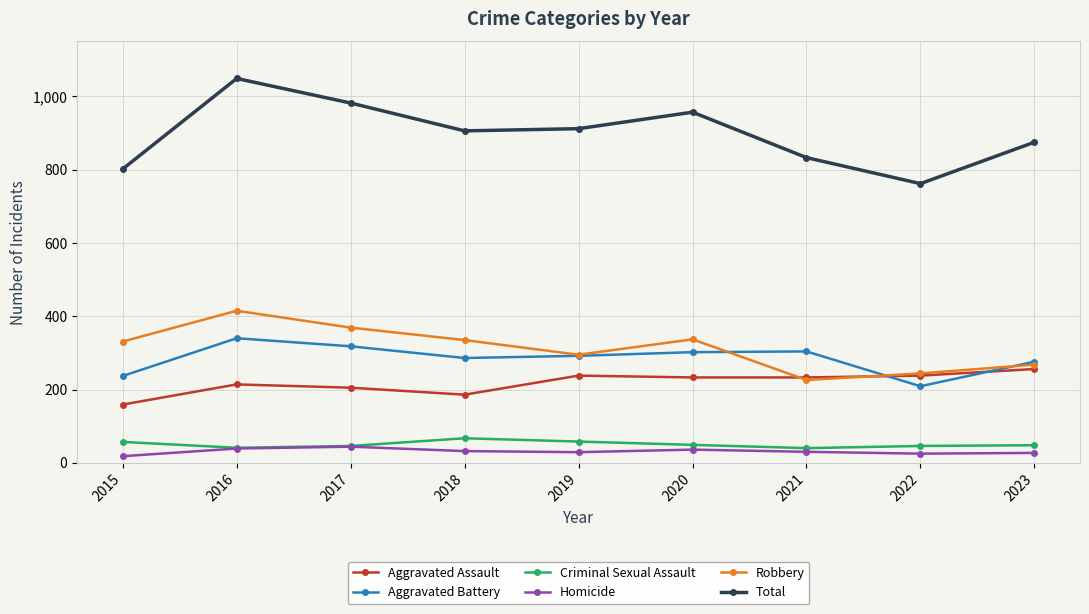

How many interior local peaks does the Robbery series have?

2